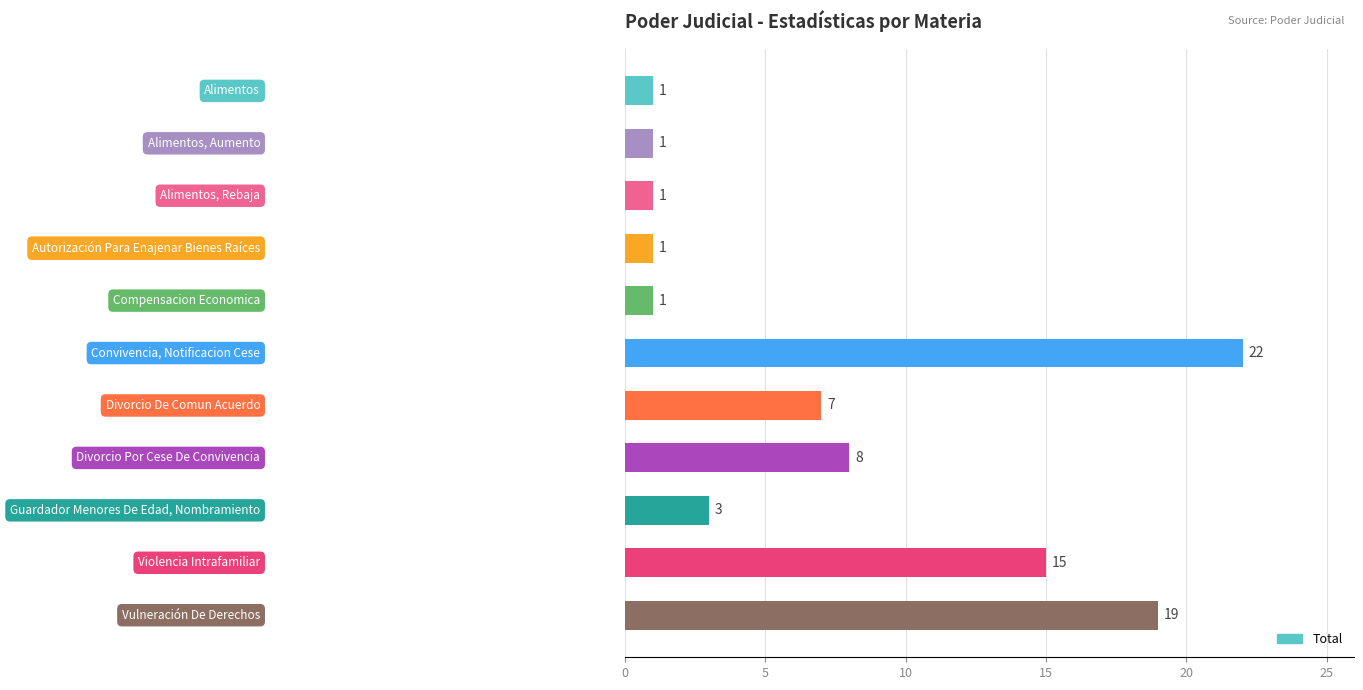

What is the value of the 9th bar from the top?

3